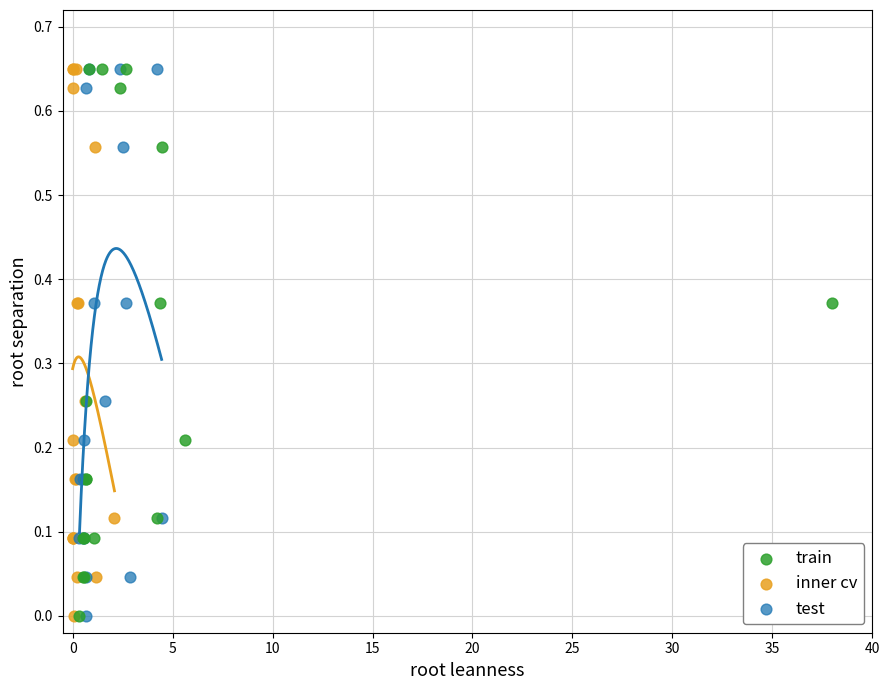

What are all the series names shown in the legend?

train, inner cv, test